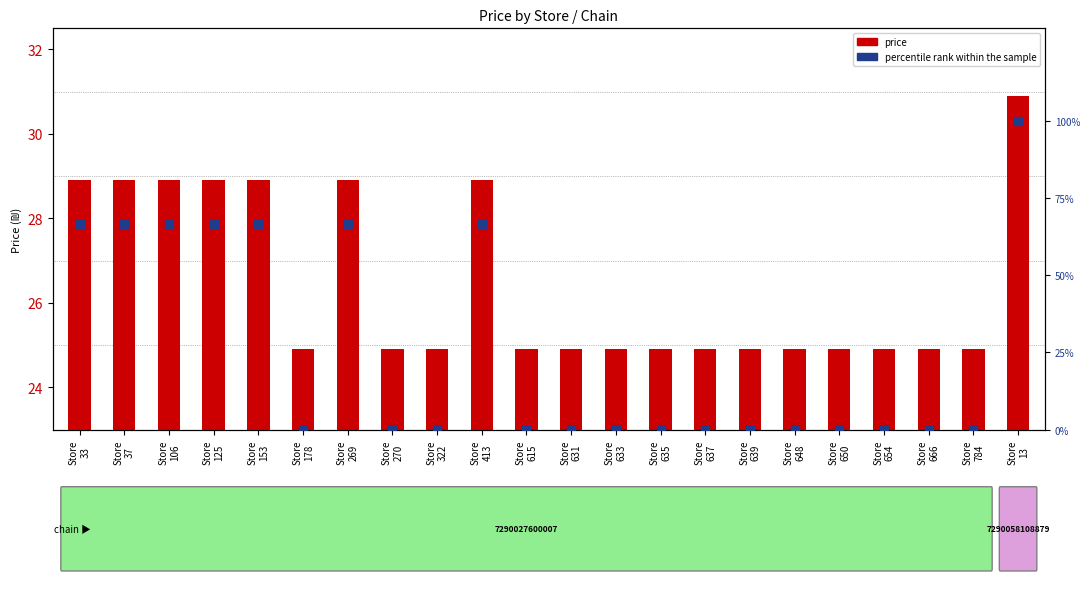

Which series reaches the maximum Y coordinate?

percentile rank within the sample